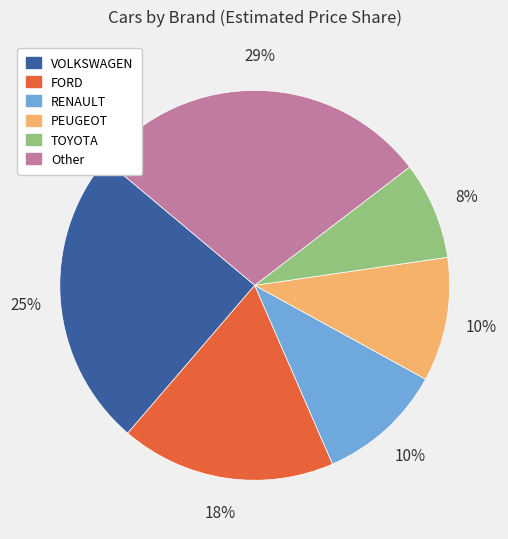

To the nearest percent, what is the average slice percentage?

17%